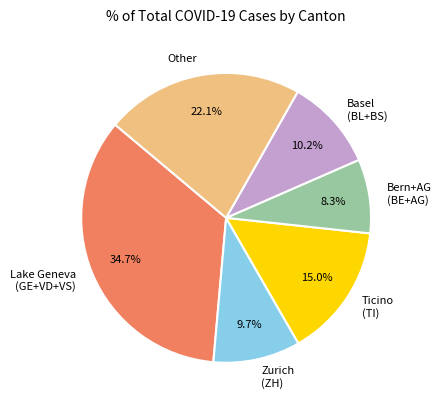

Approximately how many times larger is the value at Bern+AG (BE+AG) compared to Basel (BL+BS)?

0.8